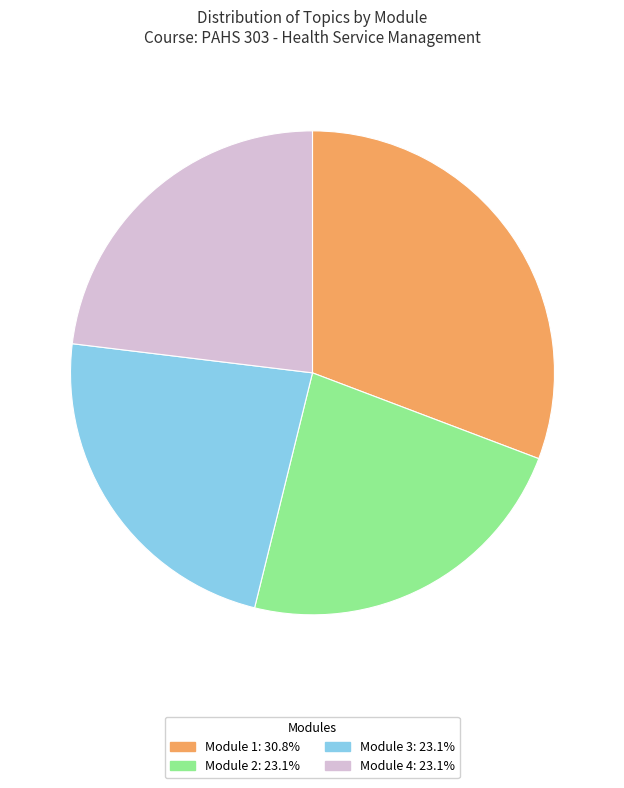

Is the sum of Module 1: 30.8% and Module 3: 23.1% greater than half?

Yes